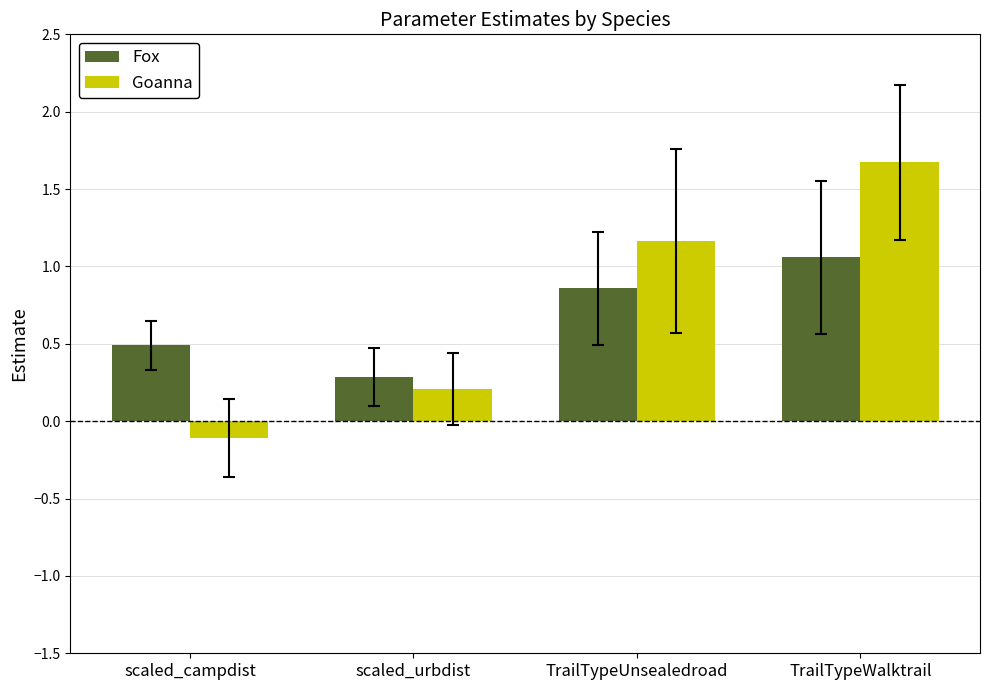

What is the average value of the Goanna series?

0.7